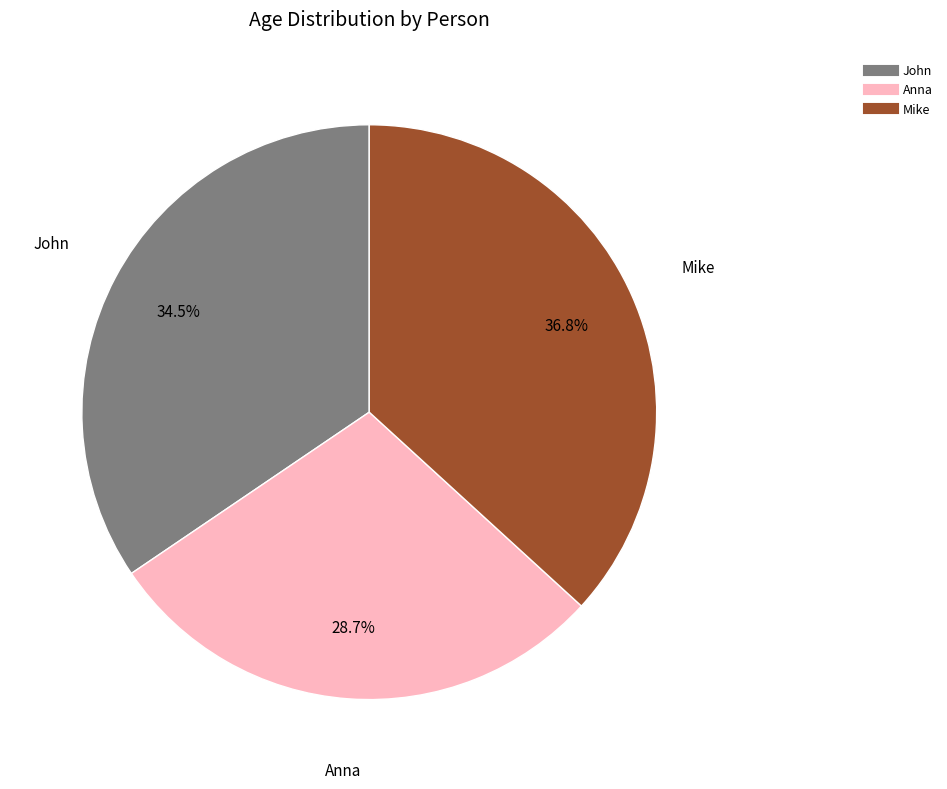

The Mike slice represents 37% of the pie. True or false?

True